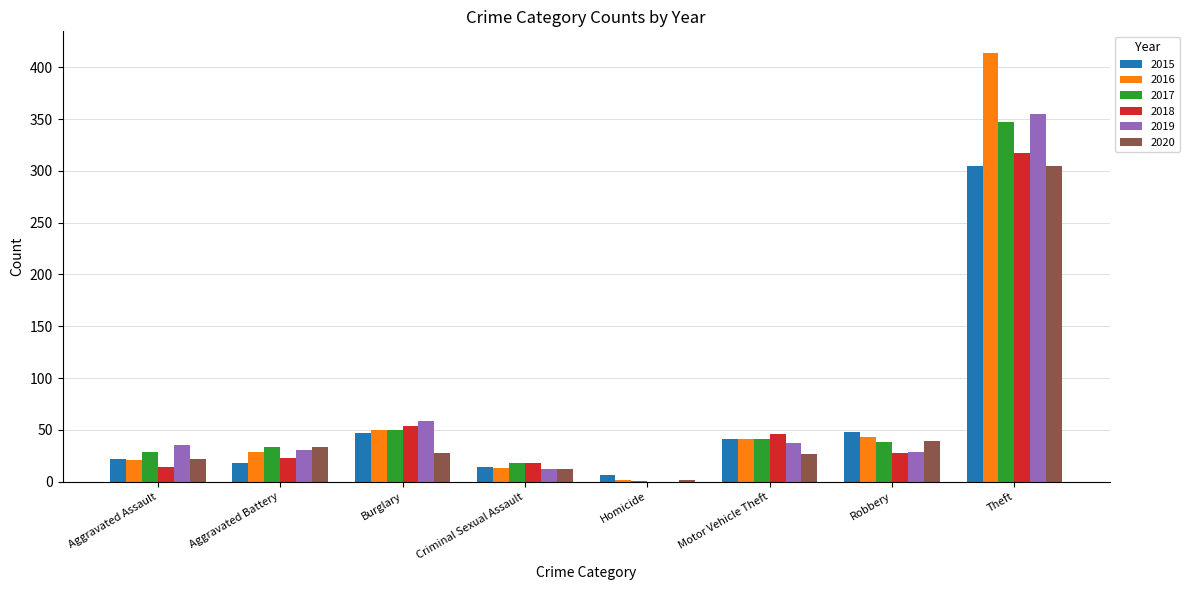

What is the highest value of the 2015 series?

305